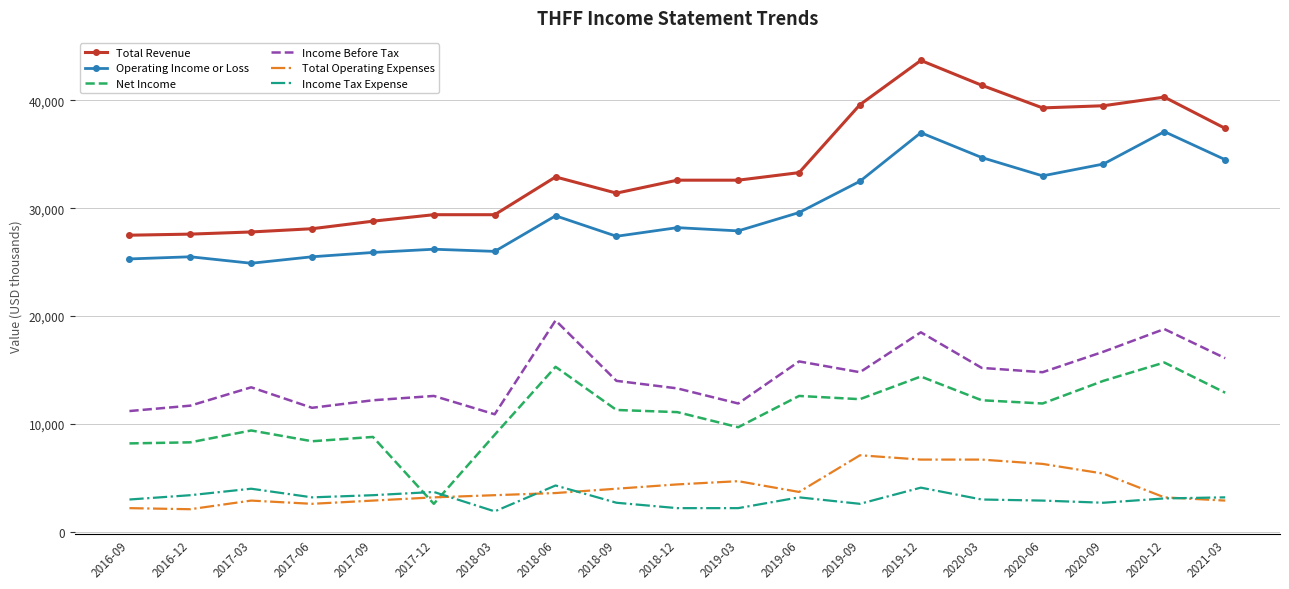

Is the value of Operating Income or Loss at 2017-06 greater than the value of Income Tax Expense at 2018-12?

Yes